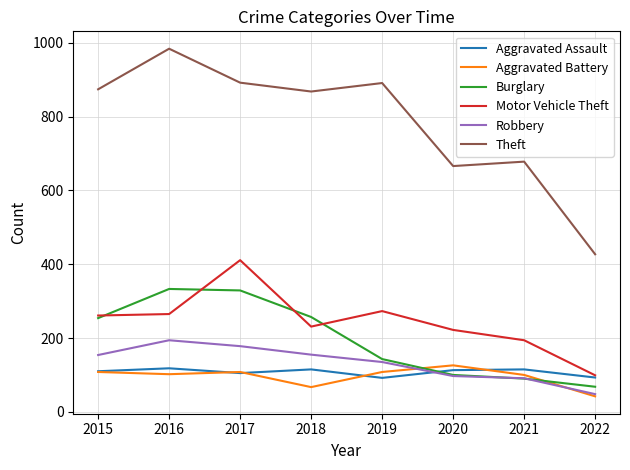

The Burglary series shows 451 at 2016. True or false?

False